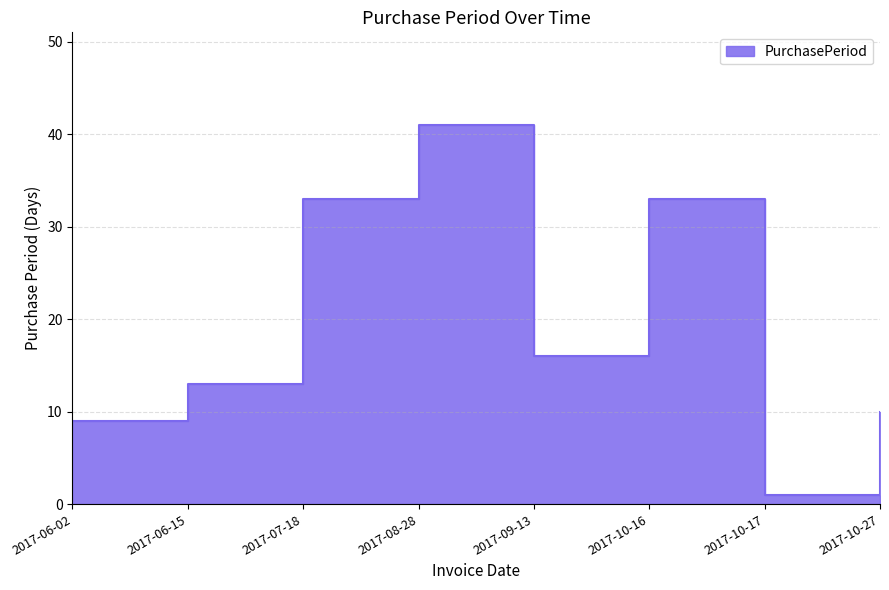

True or false: the data has more than 1 interior local peaks.

True